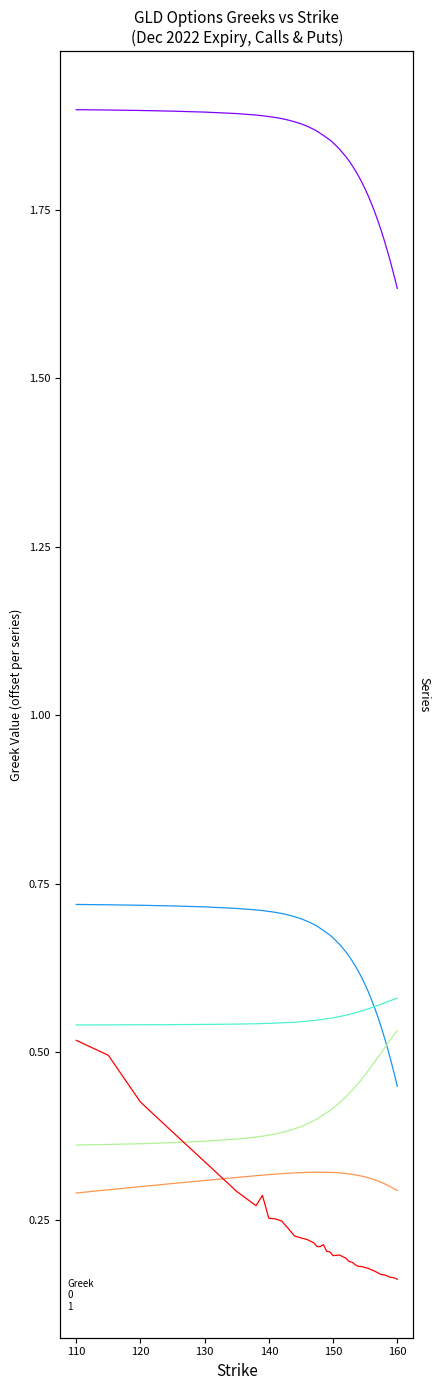

True or false: iv_C has more than 0 interior local peaks.

True